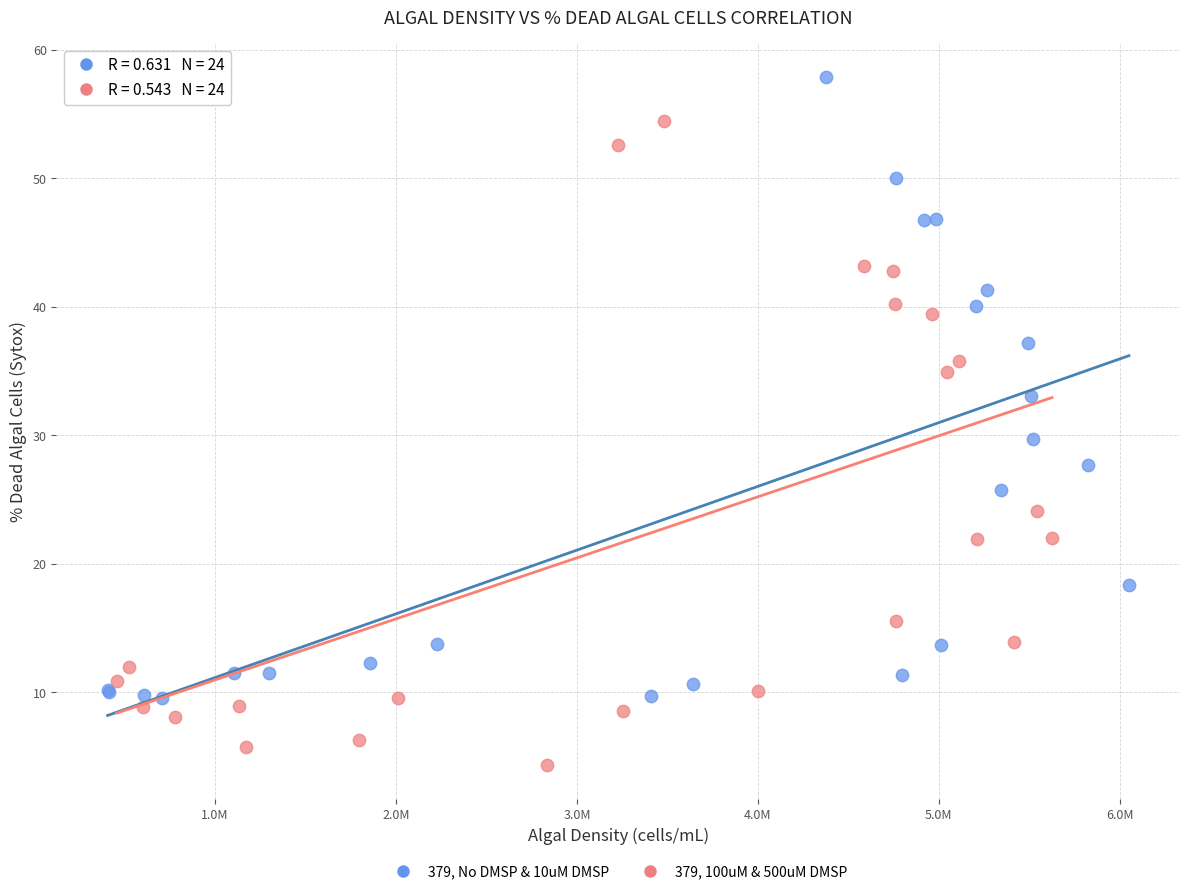

Which series reaches the maximum Y coordinate?

379, No DMSP & 10uM DMSP